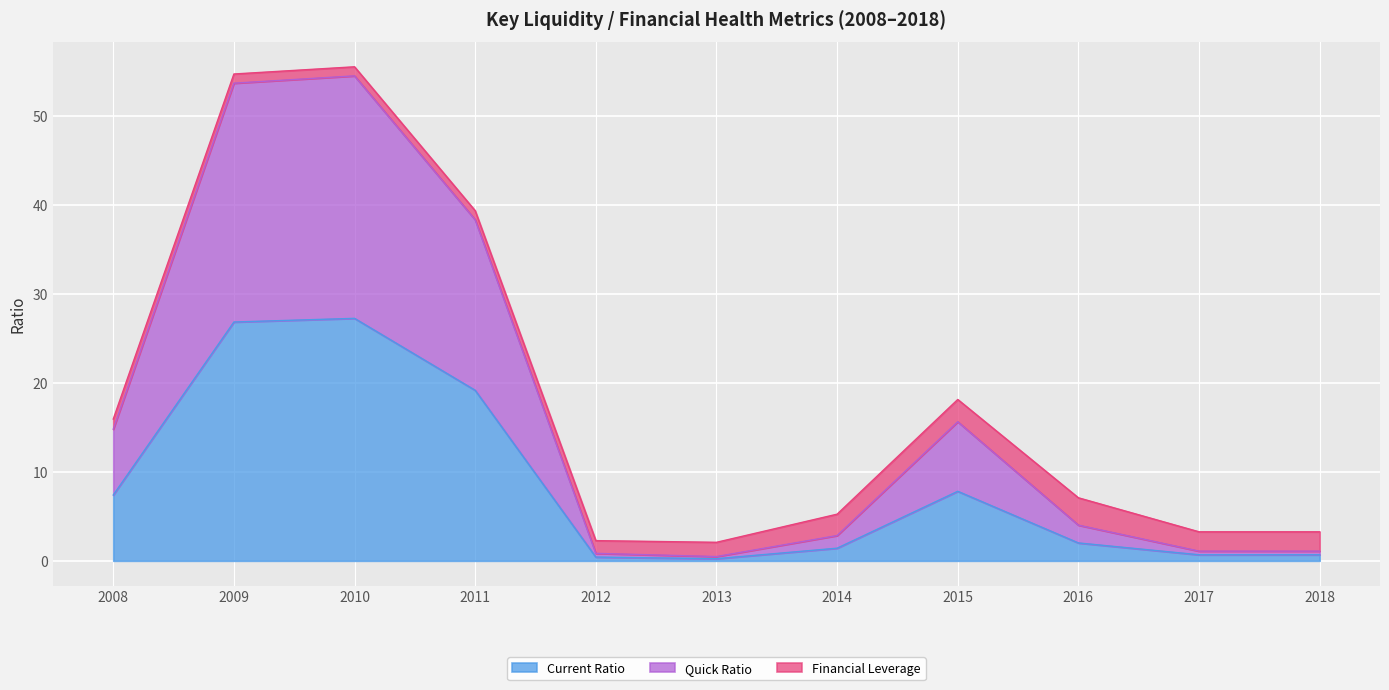

How many lines are shown in the chart?

3